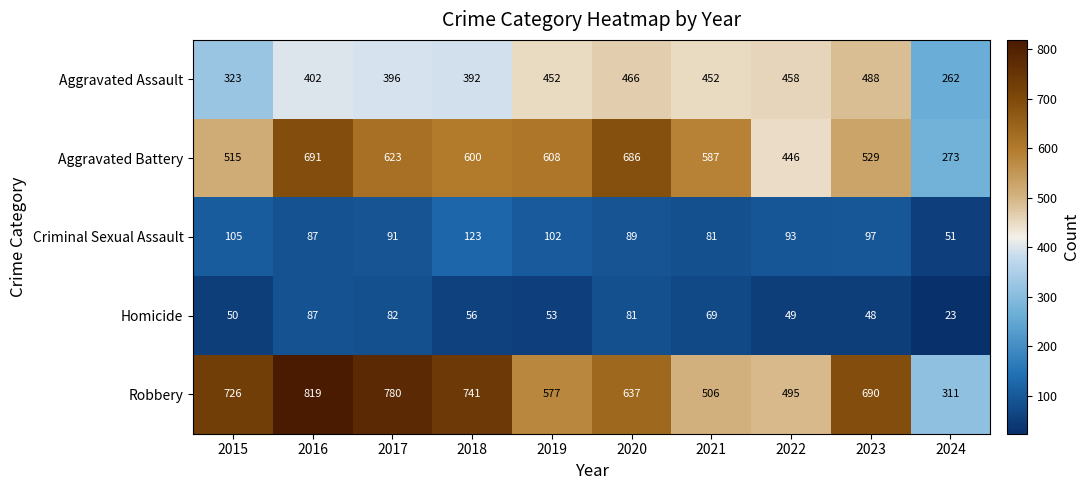

List the series in order of their peak value, lowest first.

Homicide, Criminal Sexual Assault, Aggravated Assault, Aggravated Battery, Robbery